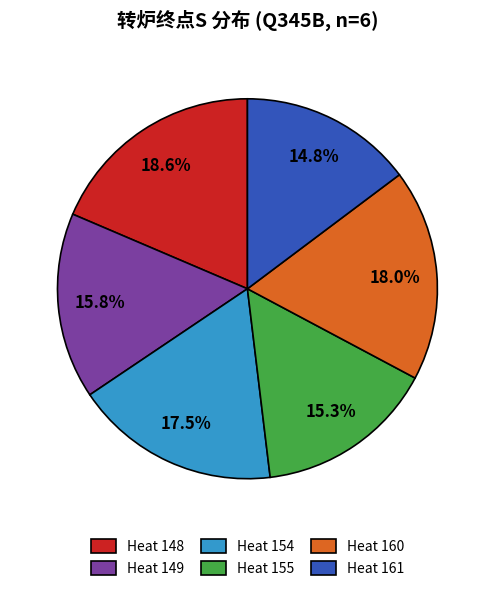

Between Heat 148 and Heat 155, which is larger?

Heat 148